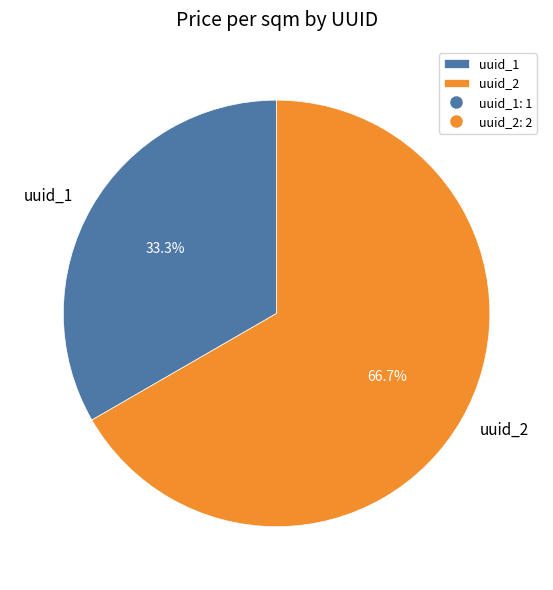

How many segments does this pie chart have?

2